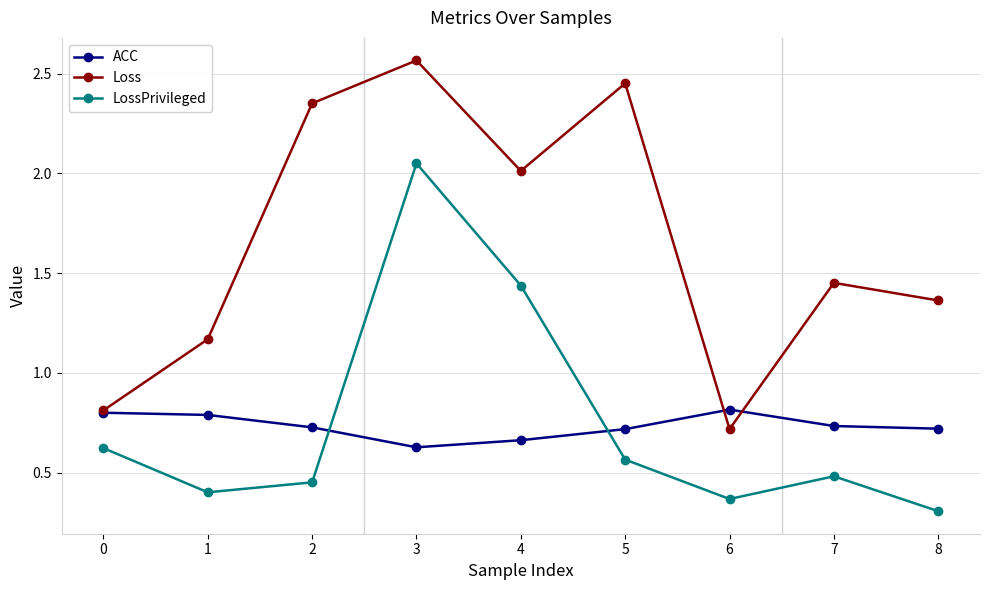

What is the difference between the LossPrivileged values at 1 and 7?

0.1